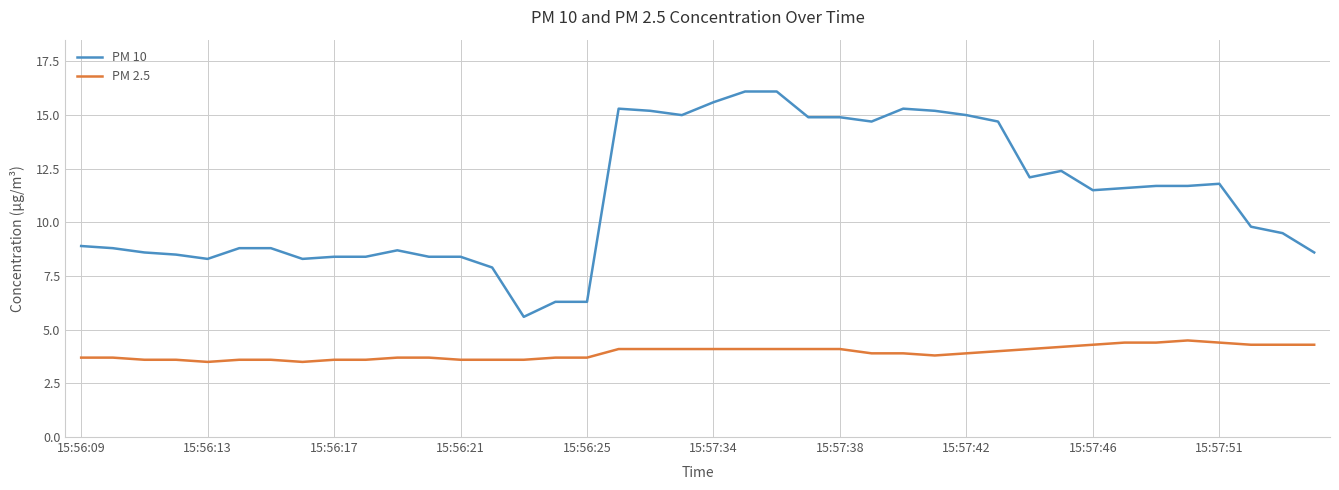

Reading left to right, what are all the values shown in this chart?

PM 10: 8.9	8.8	8.6	8.5	8.3	8.8	8.8	8.3	8.4	8.4	8.7	8.4	8.4	7.9	5.6	6.3	6.3	15.3	15.2	15.0	15.6	16.1	16.1	14.9	14.9	14.7	15.3	15.2	15.0	14.7	12.1	12.4	11.5	11.6	11.7	11.7	11.8	9.8	9.5	8.6
PM 2.5: 3.7	3.7	3.6	3.6	3.5	3.6	3.6	3.5	3.6	3.6	3.7	3.7	3.6	3.6	3.6	3.7	3.7	4.1	4.1	4.1	4.1	4.1	4.1	4.1	4.1	3.9	3.9	3.8	3.9	4.0	4.1	4.2	4.3	4.4	4.4	4.5	4.4	4.3	4.3	4.3